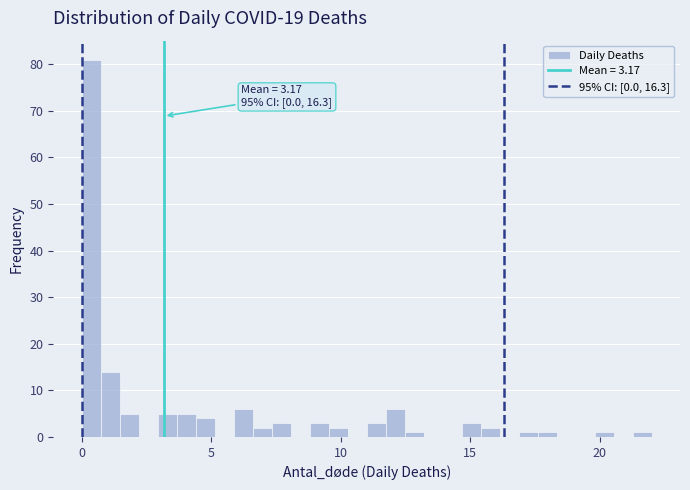

Around what value on the x-axis is the tallest bar? Give the approximate position of its centre, as read against the axis.

0.5